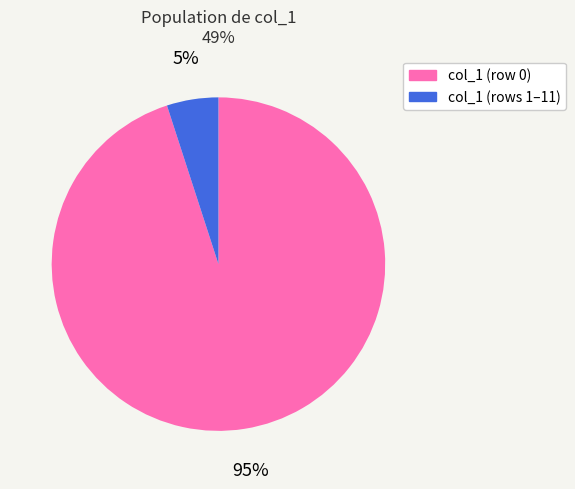

Count the number of slices in the pie.

2